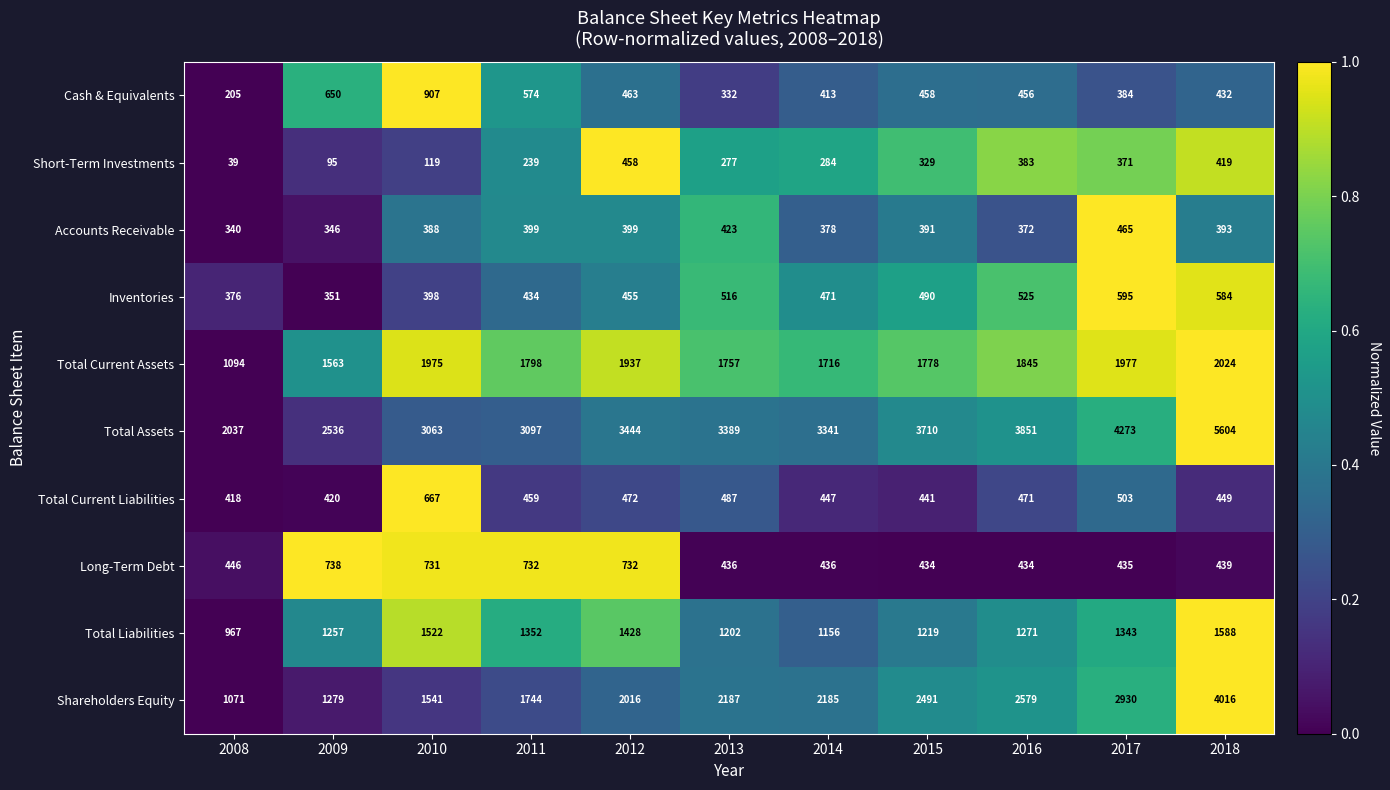

Is the value of Cash & Equivalents at 2012 greater than the value of Total Current Liabilities at 2016?

No